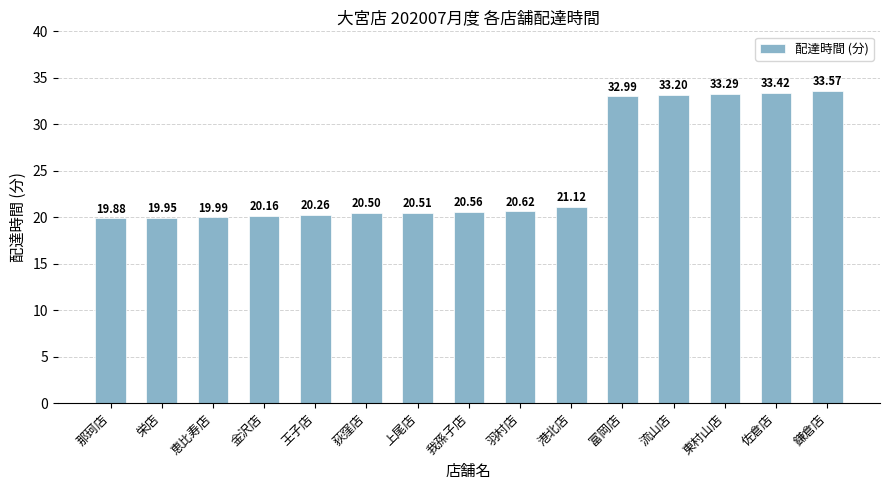

What is the difference between the maximum and minimum values?

13.7